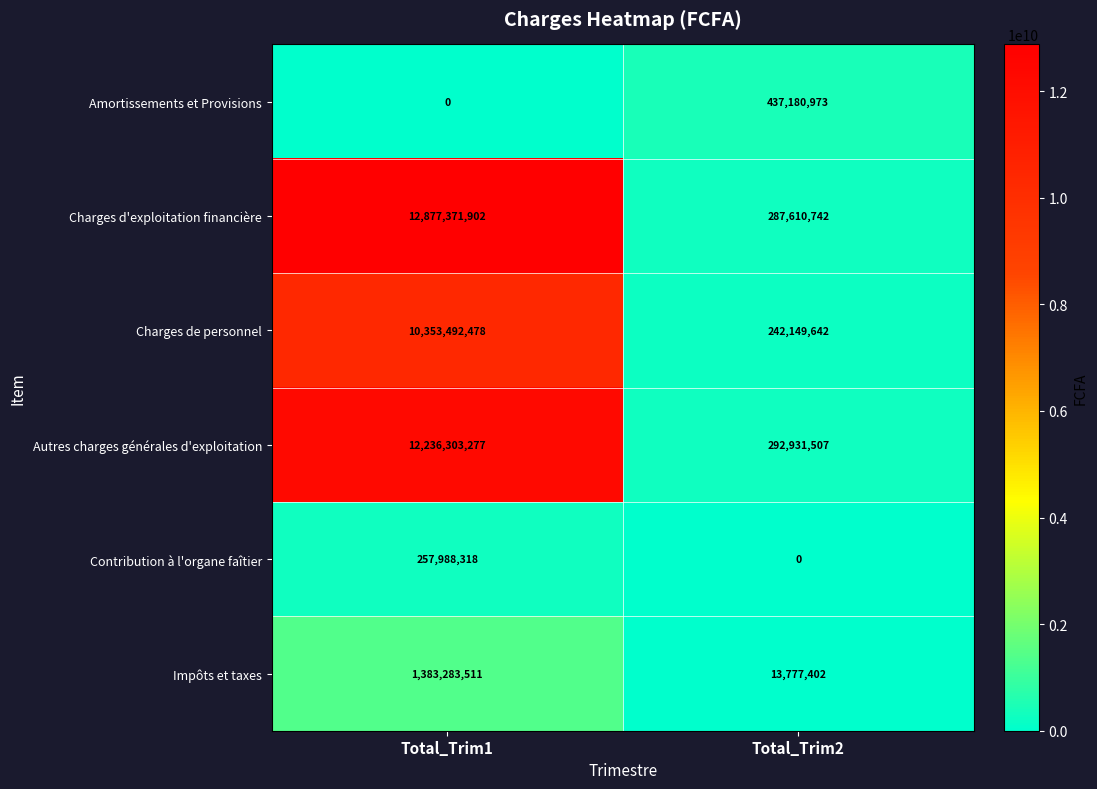

The value of Autres charges générales d'exploitation at Total_Trim1 is 12236303277. True or false?

True